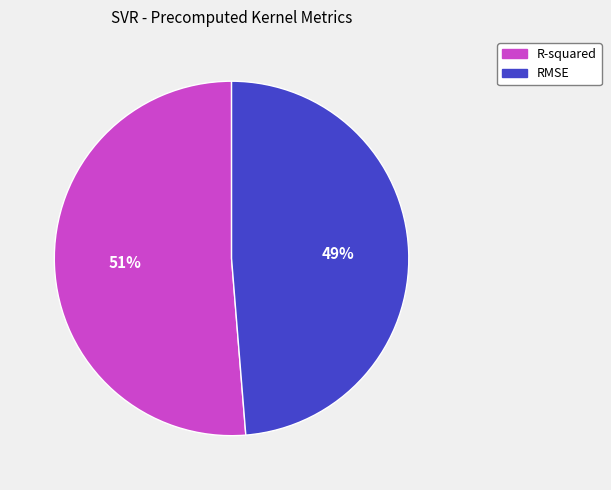

Rank the categories by value from lowest to highest.

RMSE, R-squared